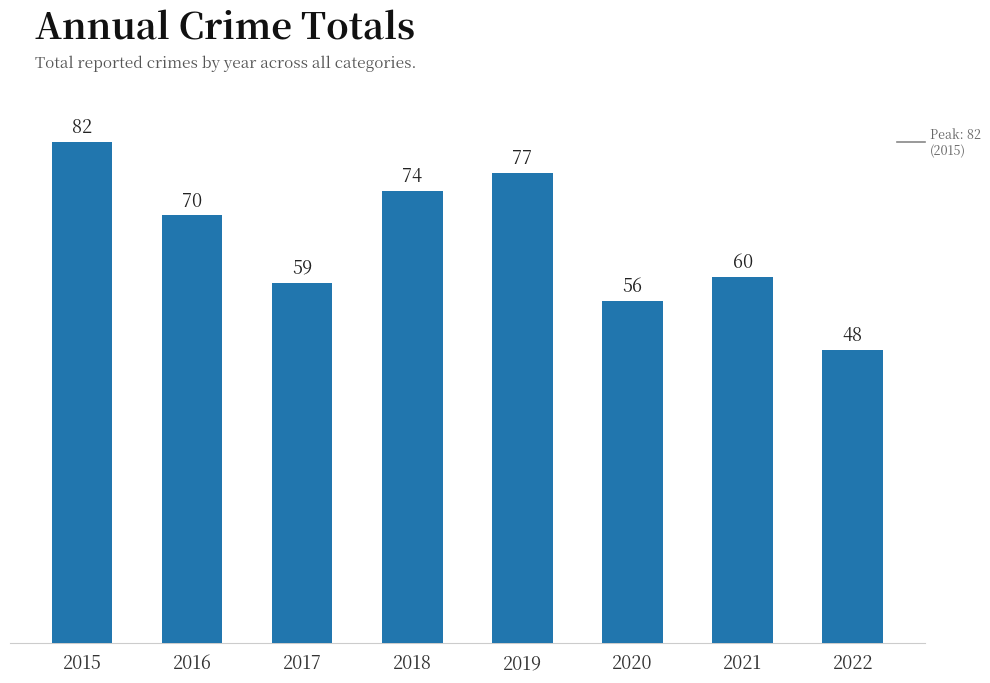

What is the approximate value at 2016, to the nearest 10?

70